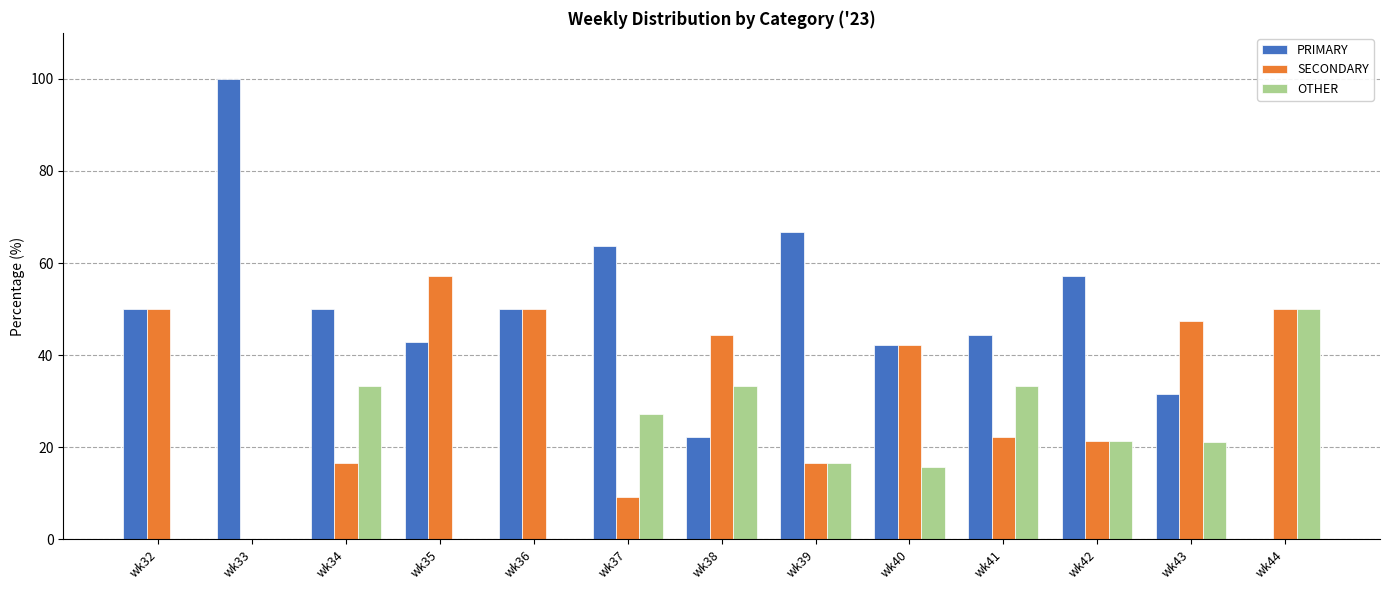

Which series has the largest total across all categories?

PRIMARY